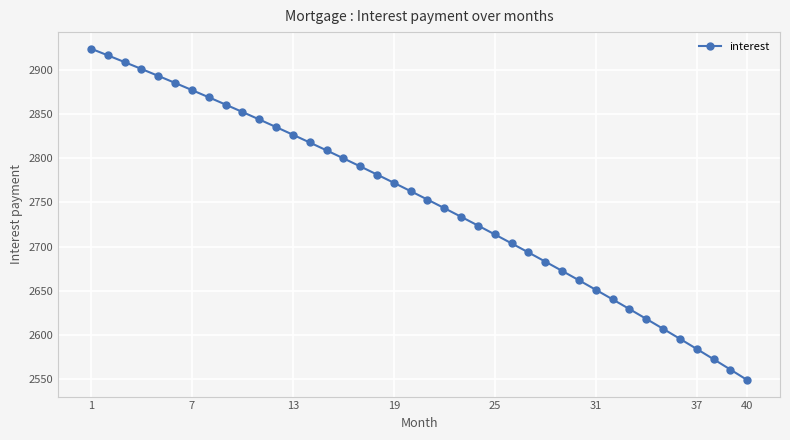

What is the minimum value shown in the chart?

2548.9